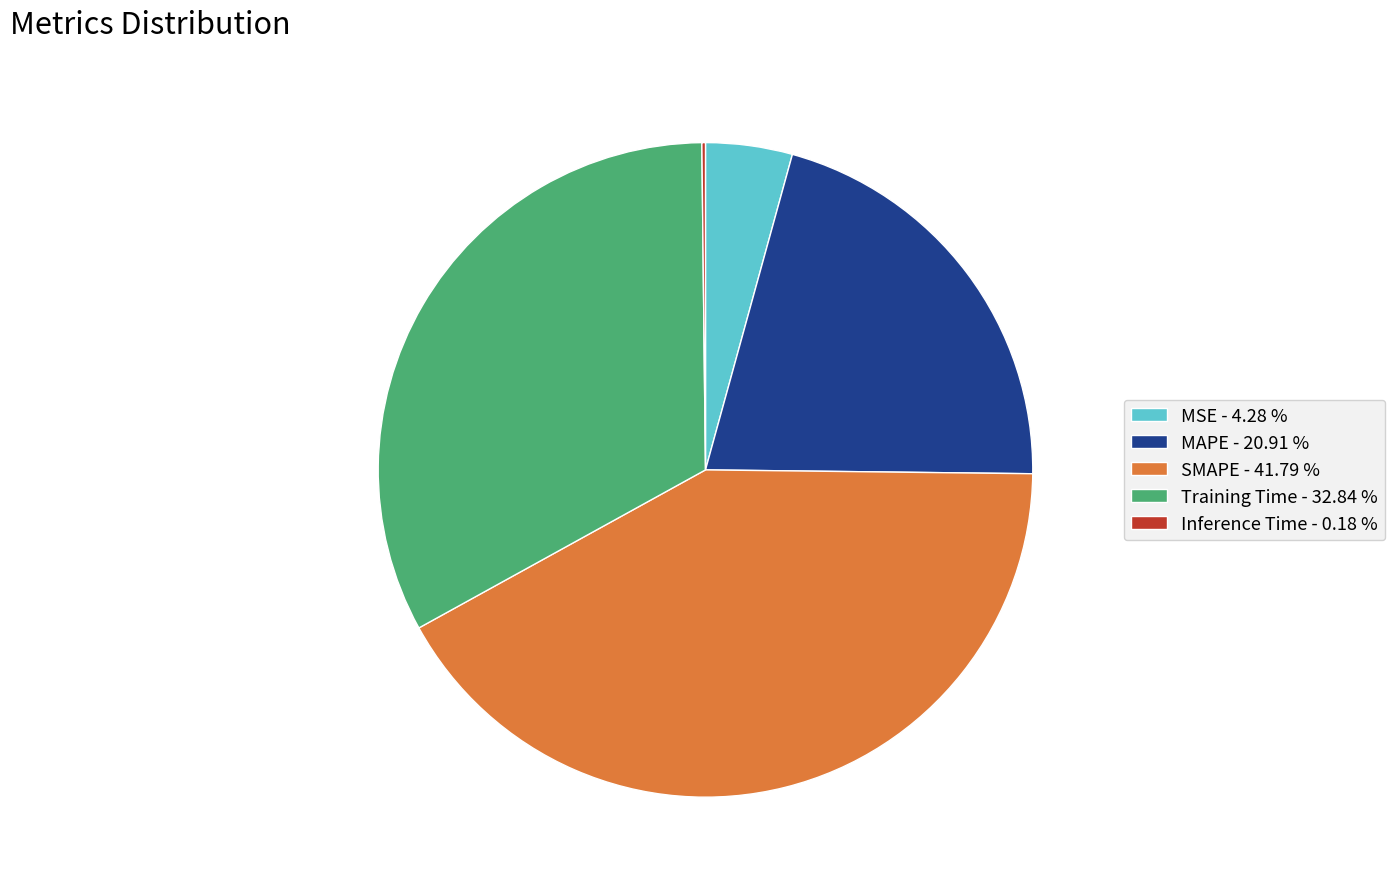

Does SMAPE - 41.79 % account for over 50% of the chart?

No